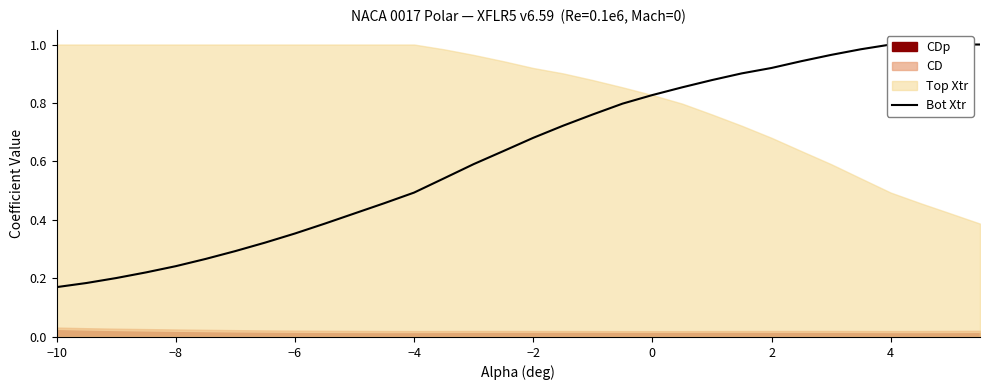

What is the difference between the maximum and minimum values?

0.8